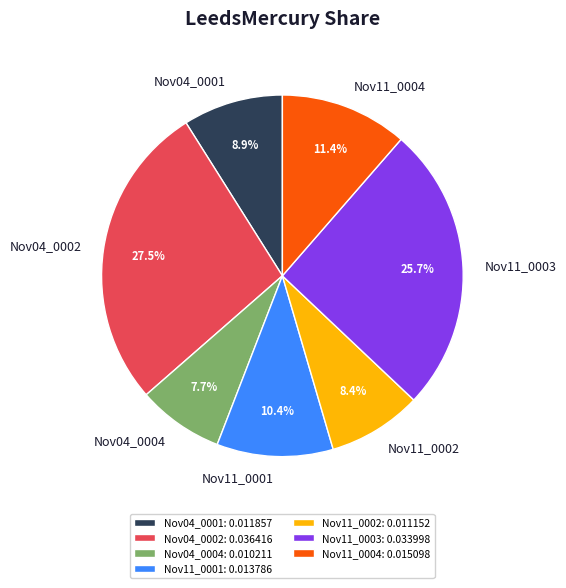

Is there a majority slice in this chart?

No